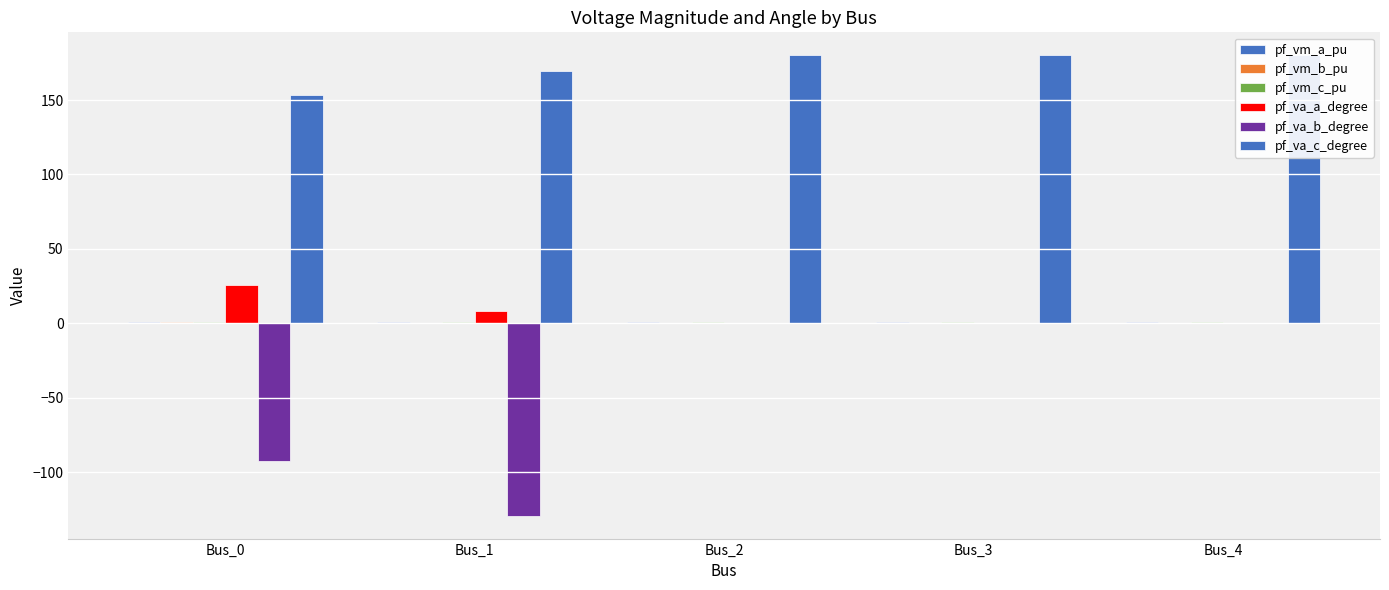

At which category is the sum across all series the highest?

Bus_2